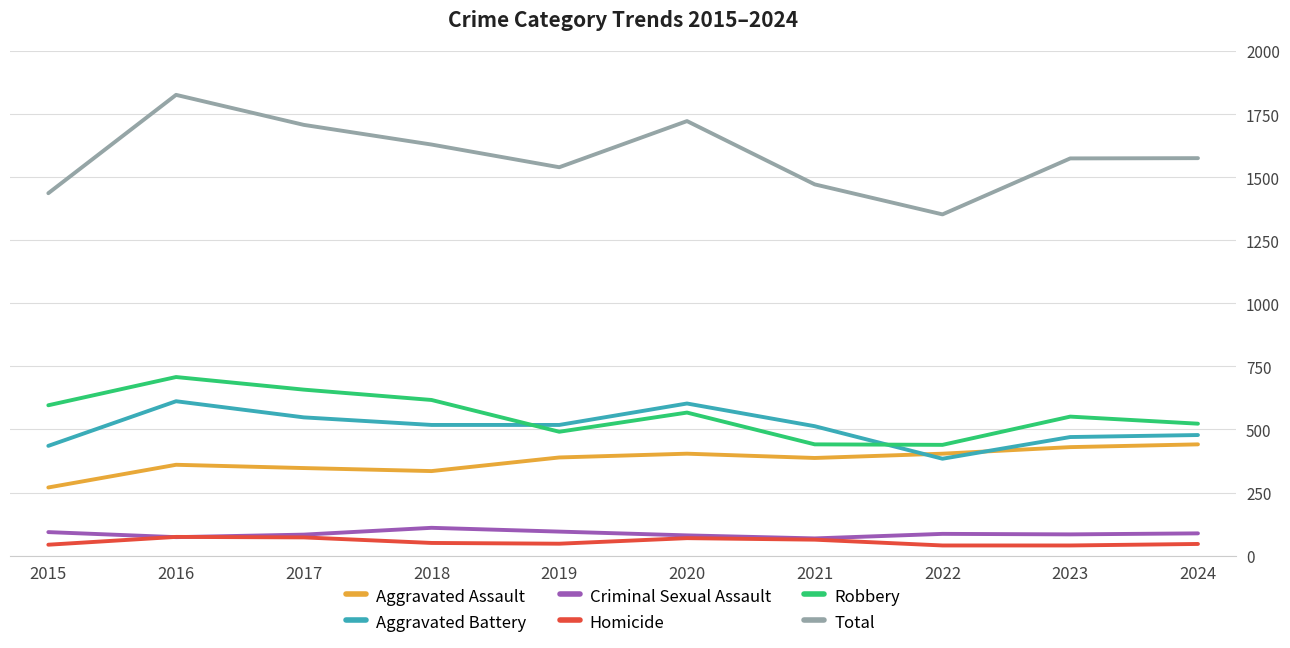

The Aggravated Assault series shows 347 at 2017. True or false?

True